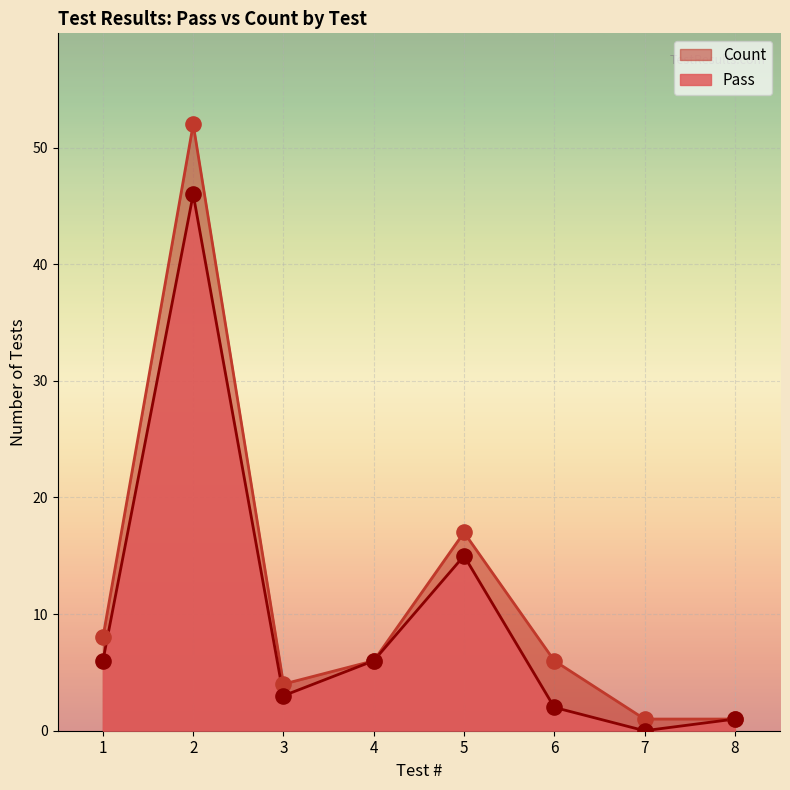

What are all the series names shown in the legend?

Count, Pass